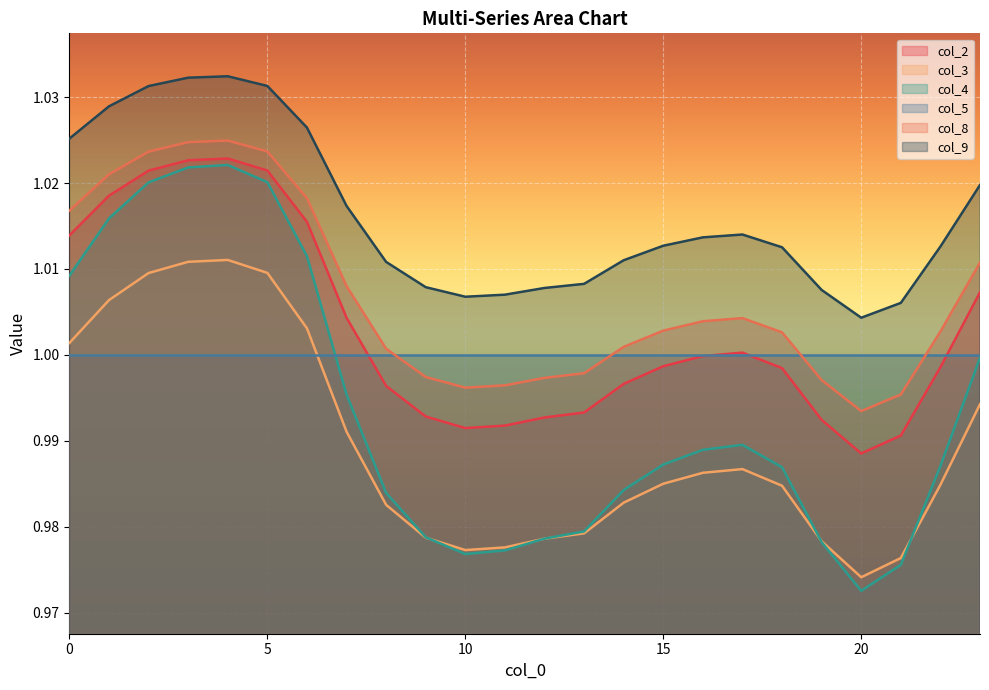

Which category has the highest value in the col_4 series?

4